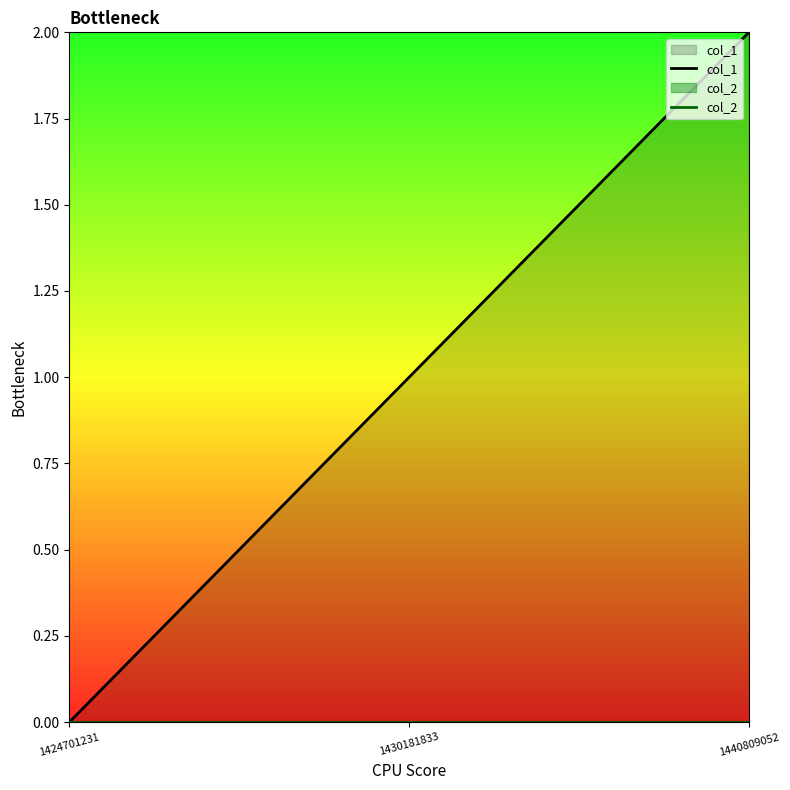

Reading left to right, list all the values displayed in this chart.

col_1: 1424701231=0	1430181833=1	1440809052=2
col_2: 1424701231=0	1430181833=0	1440809052=0